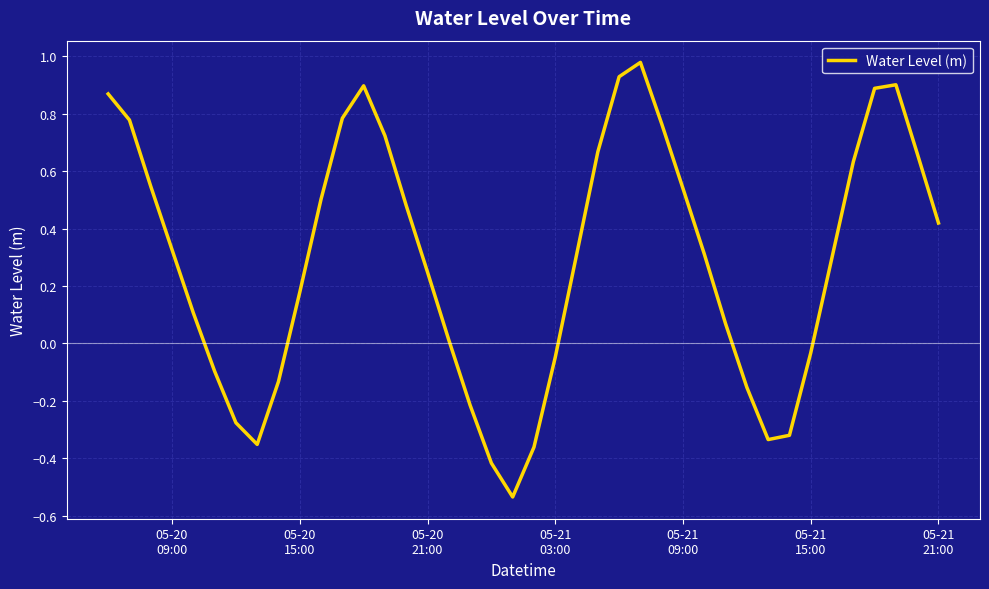

What is the difference between the maximum and minimum values?

1.5